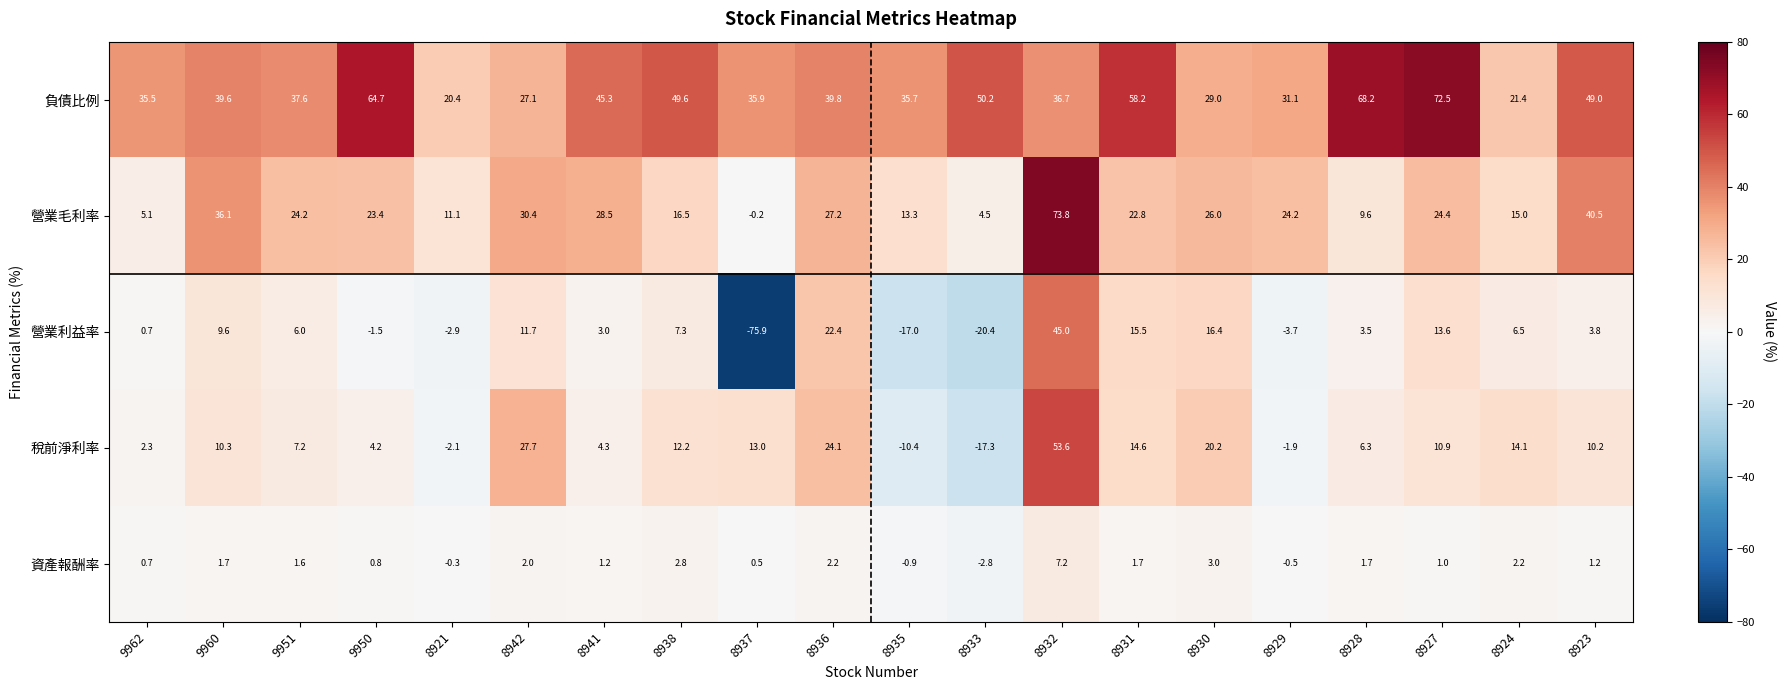

What is the sum of all 營業毛利率 values?

456.4